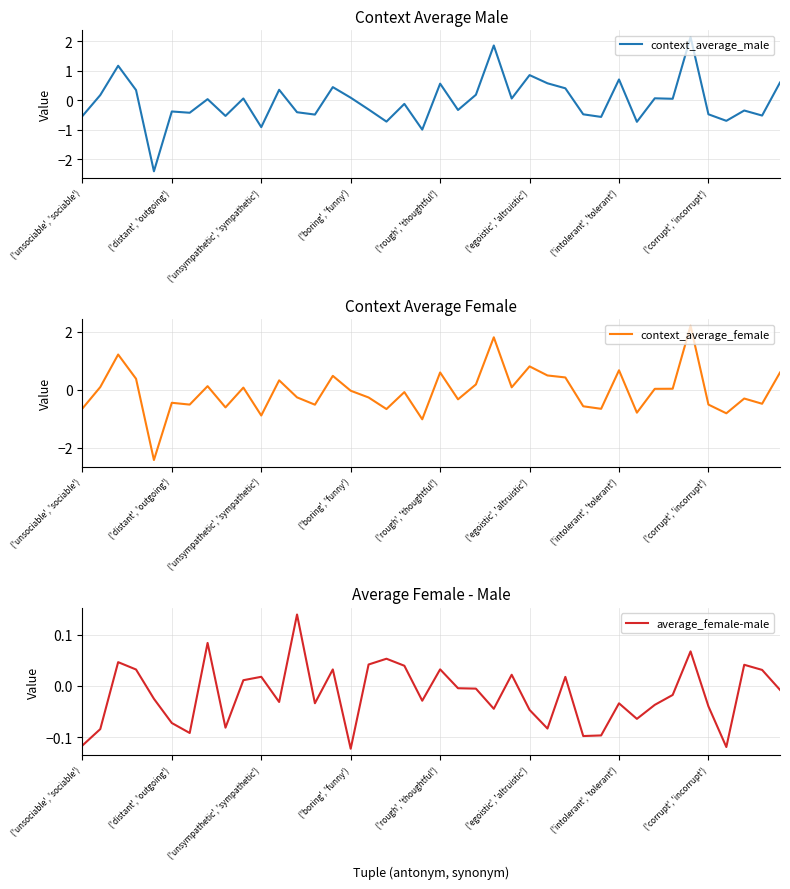

What is the sum of all average_female-male values?

-0.7